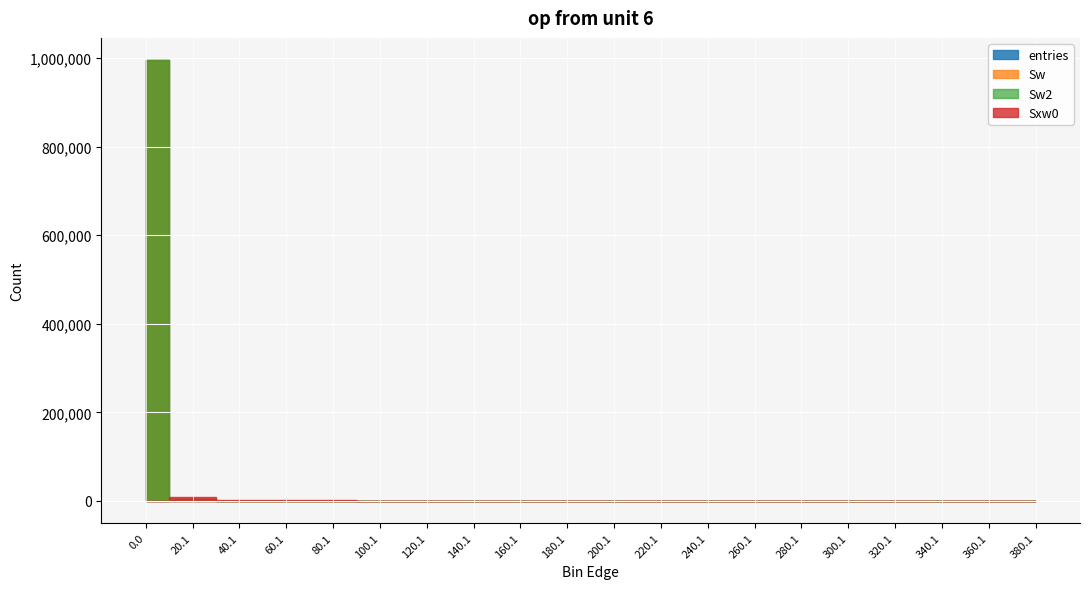

The value of entries at 40.1 is 147. True or false?

False